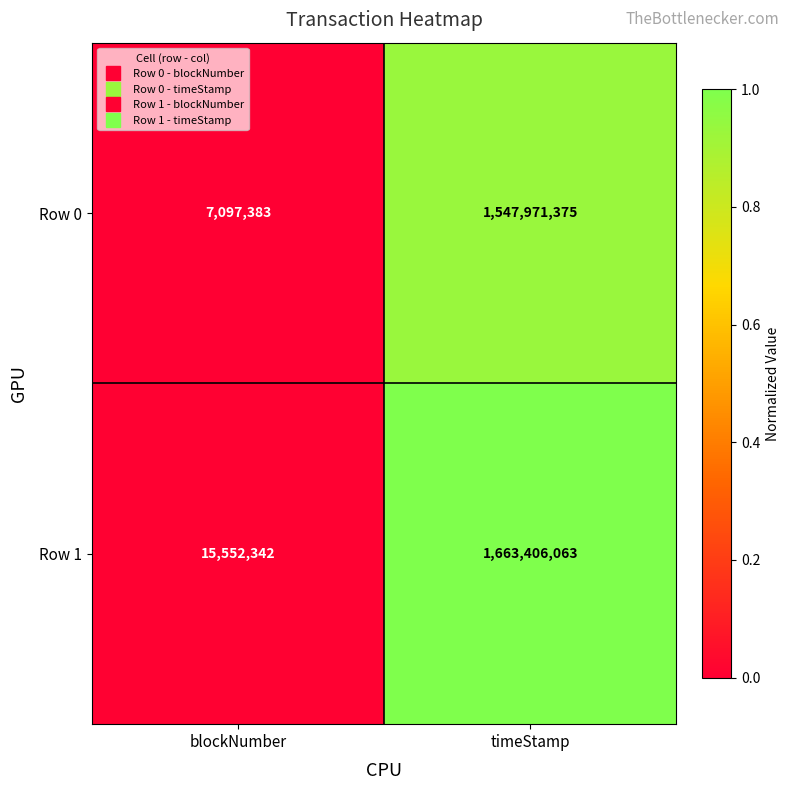

Reading left to right, transcribe all the data shown in this chart.

Row 0: blockNumber=7097383	timeStamp=1547971375
Row 1: blockNumber=15552342	timeStamp=1663406063